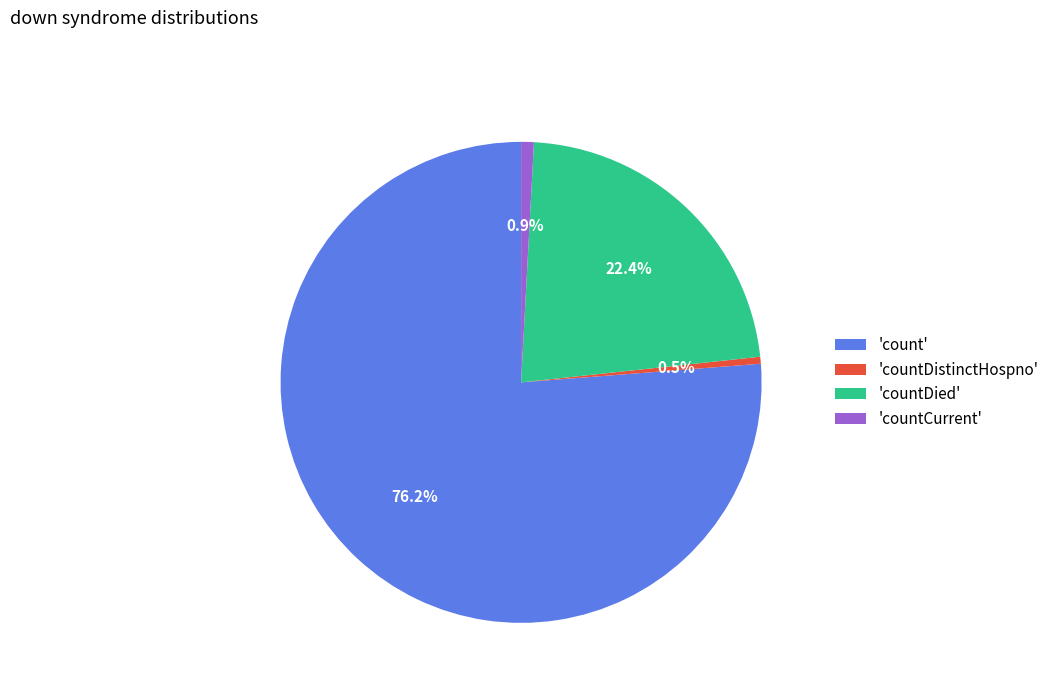

Do 'count' and 'countDistinctHospno' together represent more than half of the pie?

Yes